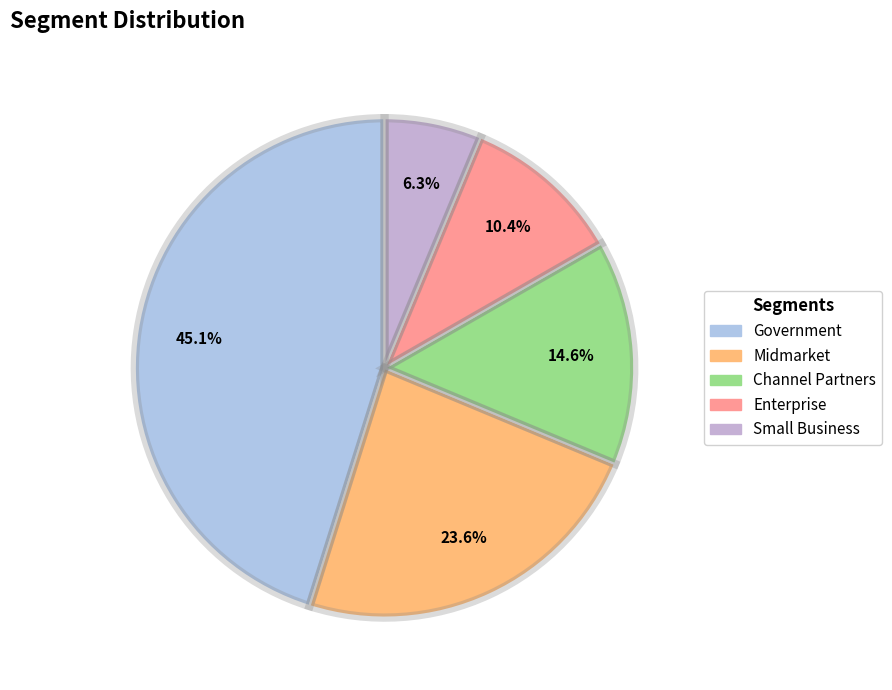

To the nearest percent, what portion does Enterprise represent?

10%